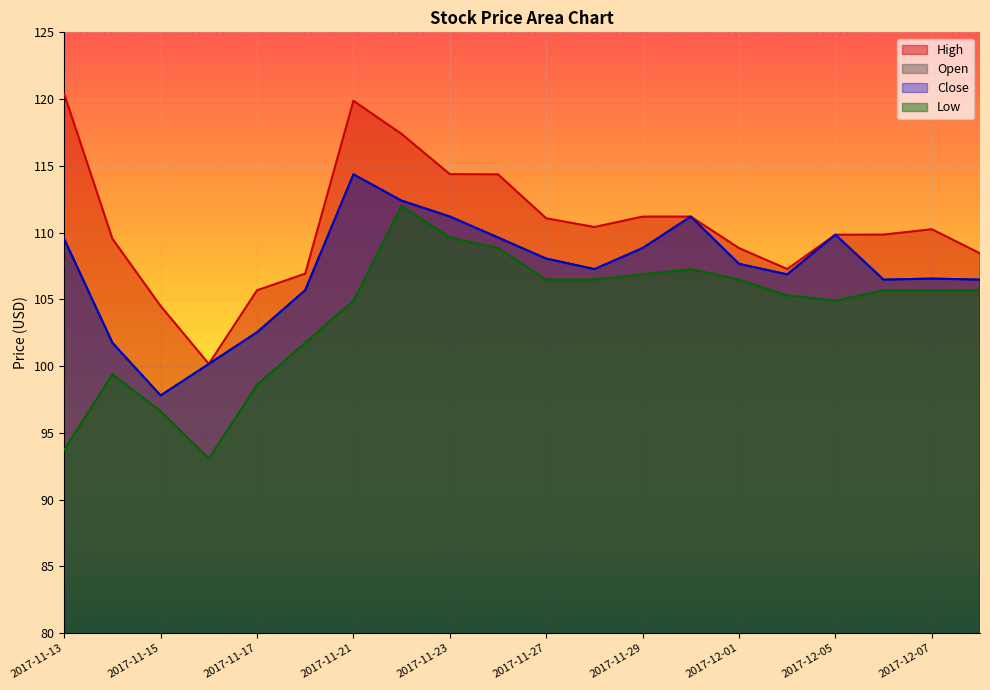

Where is the first local maximum for Low?

2017-11-14